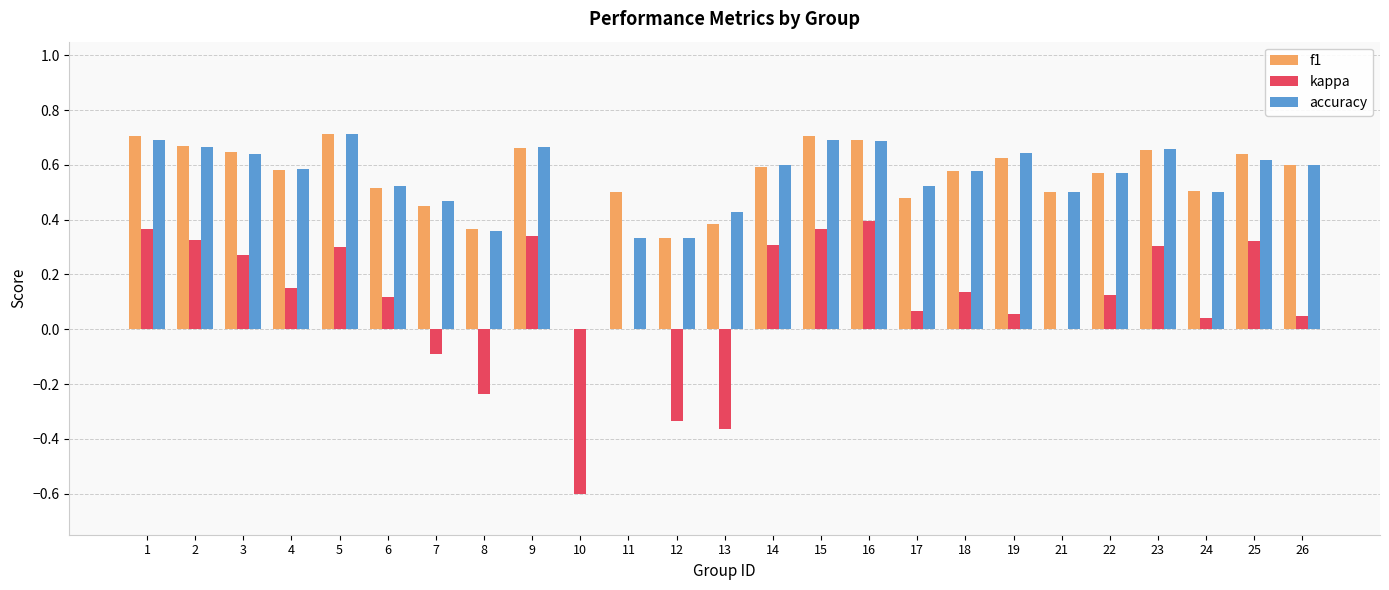

What is the total value across all series at 18?

1.3